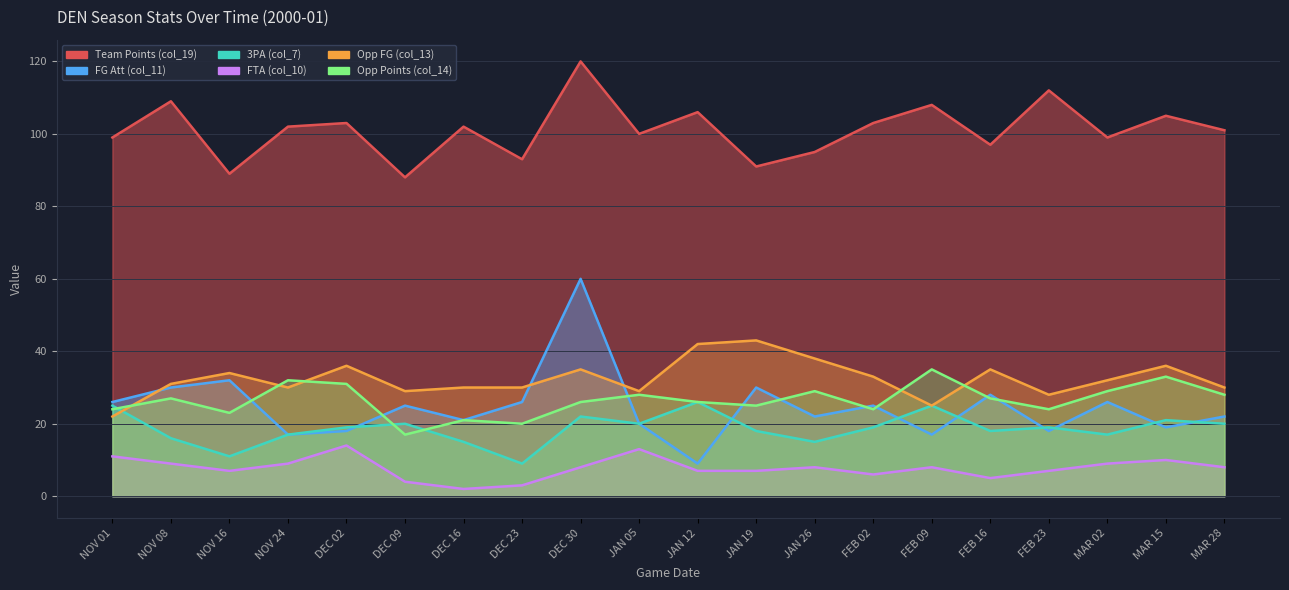

Reading right to left, extract all data points from this chart.

Team Points (col_19): 101	105	99	112	97	108	103	95	91	106	100	120	93	102	88	103	102	89	109	99
FG Att (col_11): 22	19	26	18	28	17	25	22	30	9	20	60	26	21	25	18	17	32	30	26
3PA (col_7): 20	21	17	19	18	25	19	15	18	26	20	22	9	15	20	19	17	11	16	25
FTA (col_10): 8	10	9	7	5	8	6	8	7	7	13	8	3	2	4	14	9	7	9	11
Opp FG (col_13): 30	36	32	28	35	25	33	38	43	42	29	35	30	30	29	36	30	34	31	22
Opp Points (col_14): 28	33	29	24	27	35	24	29	25	26	28	26	20	21	17	31	32	23	27	24